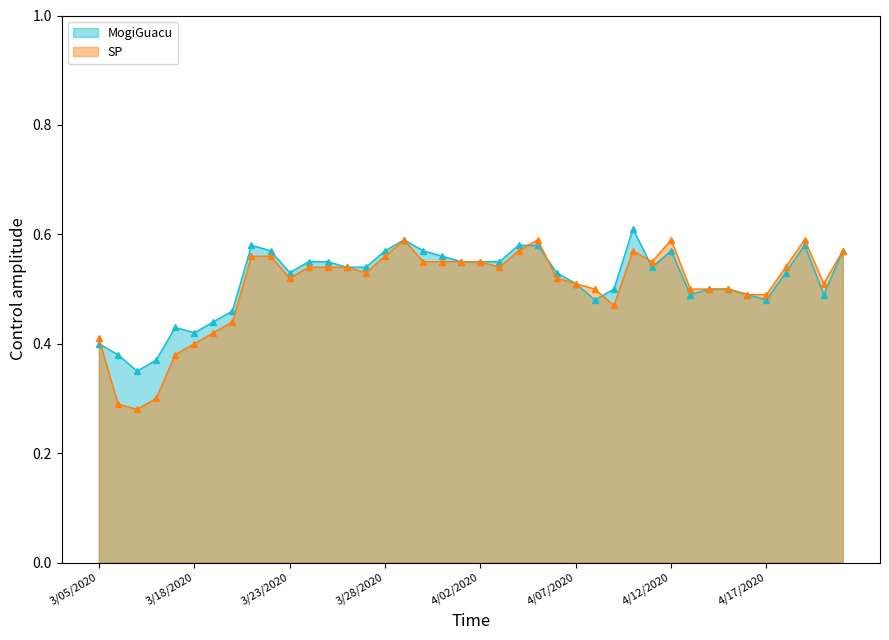

What is the label of the 26th point from the left?

4/07/2020